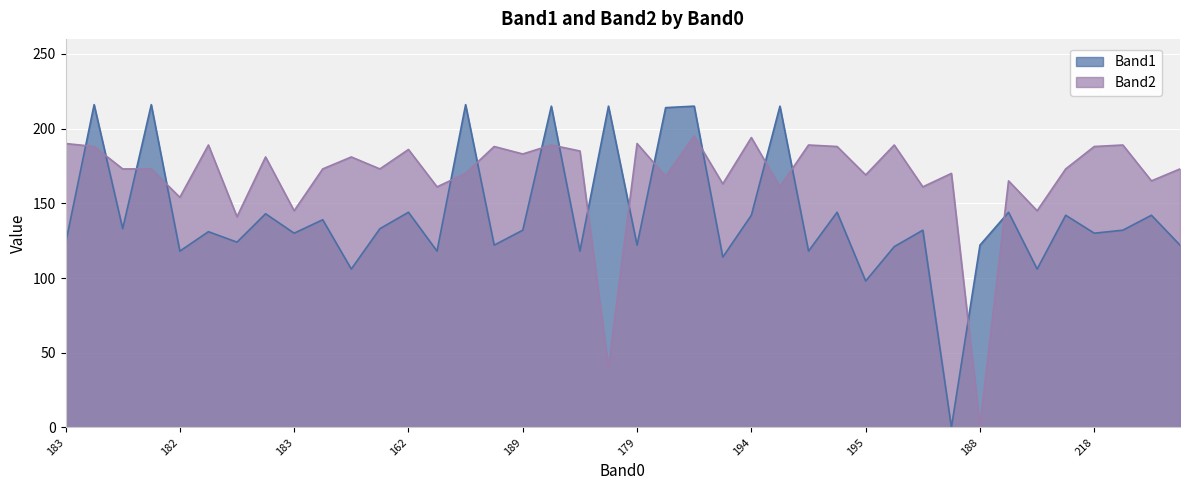

Which series has the largest total across all categories?

Band2